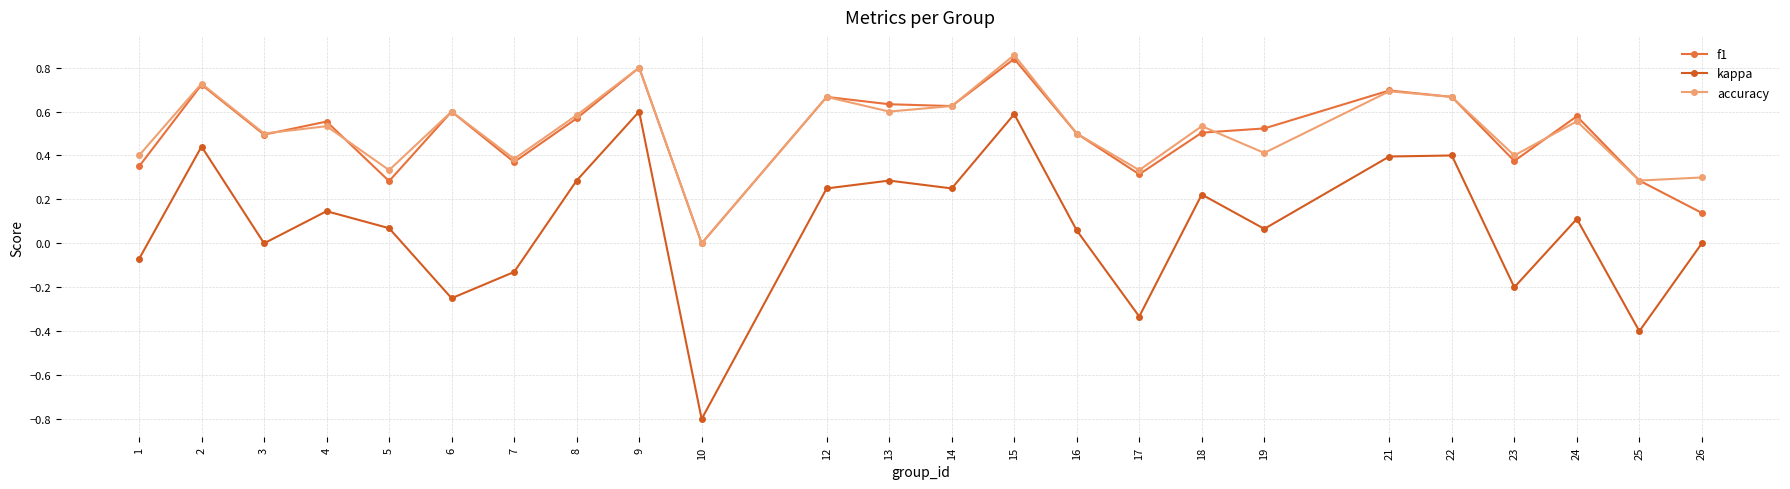

Rank the categories by accuracy value from highest to lowest.

15, 9, 2, 21, 12, 22, 14, 6, 13, 8, 24, 4, 18, 3, 16, 19, 1, 23, 7, 5, 17, 26, 25, 10